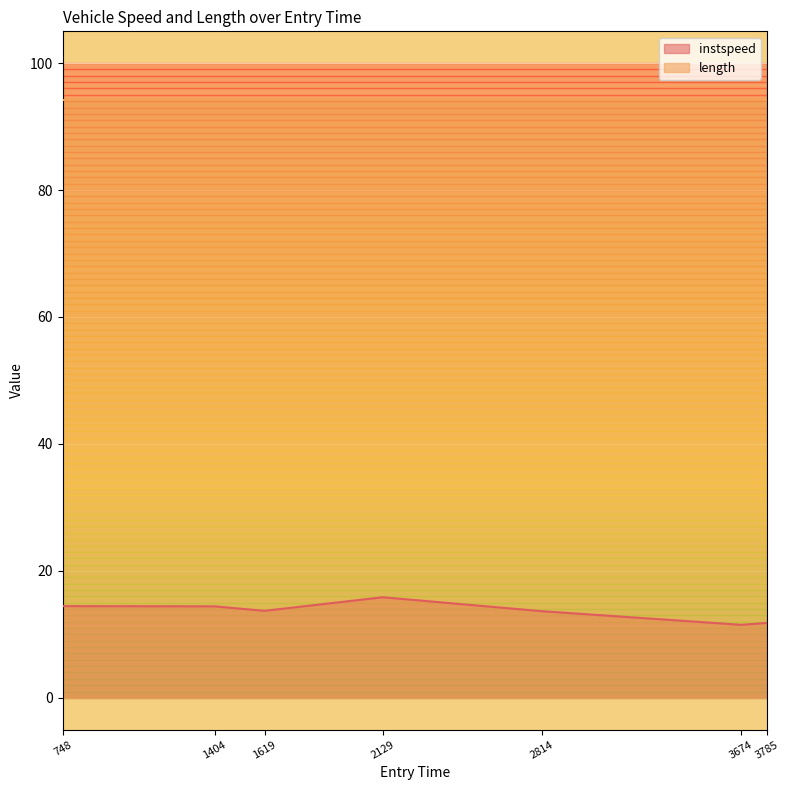

At which category does the chart reach its minimum across all series?

3674.0